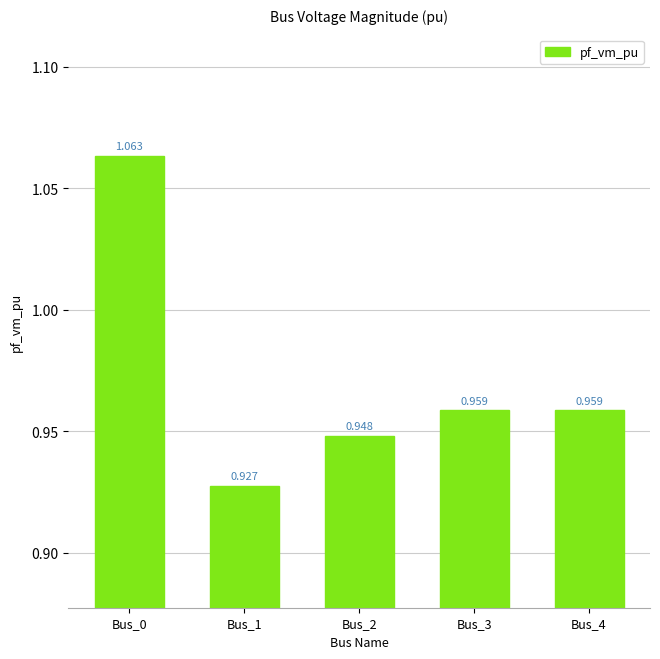

What is the ratio of the value at Bus_2 to the value at Bus_0?

0.9